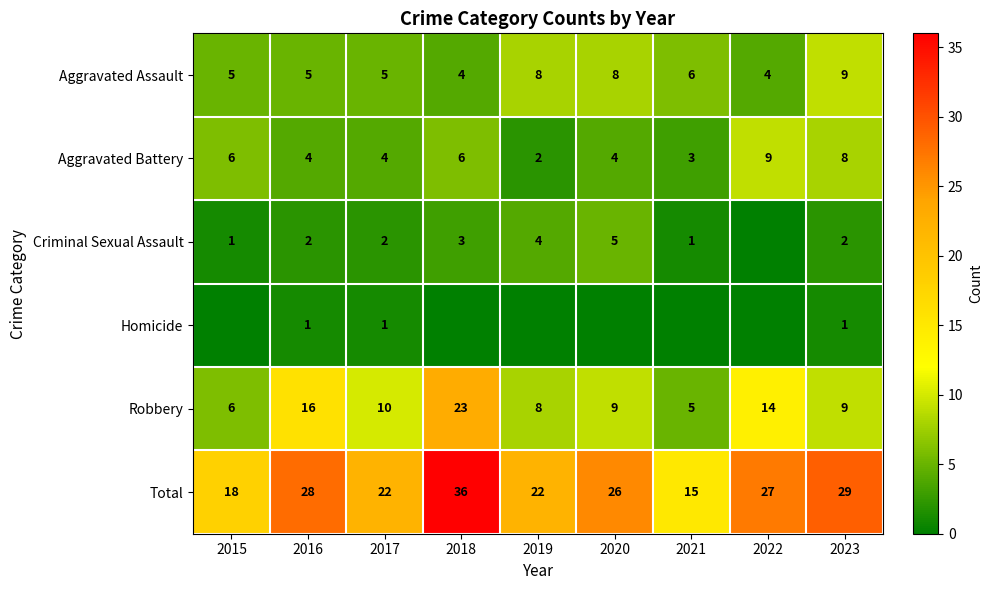

How many values in the Robbery series are below 9?

3